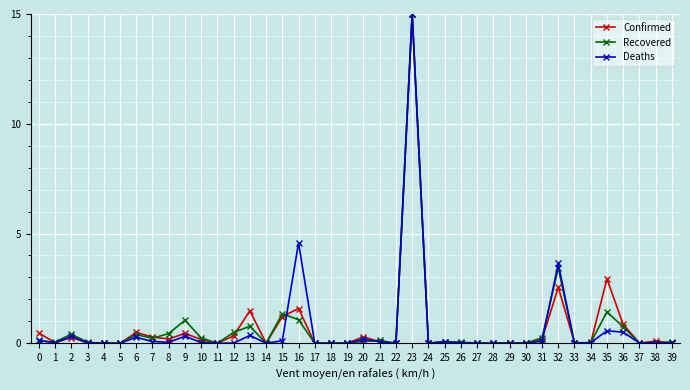

What is the difference between the maximum and minimum values in the Deaths series?

15.0